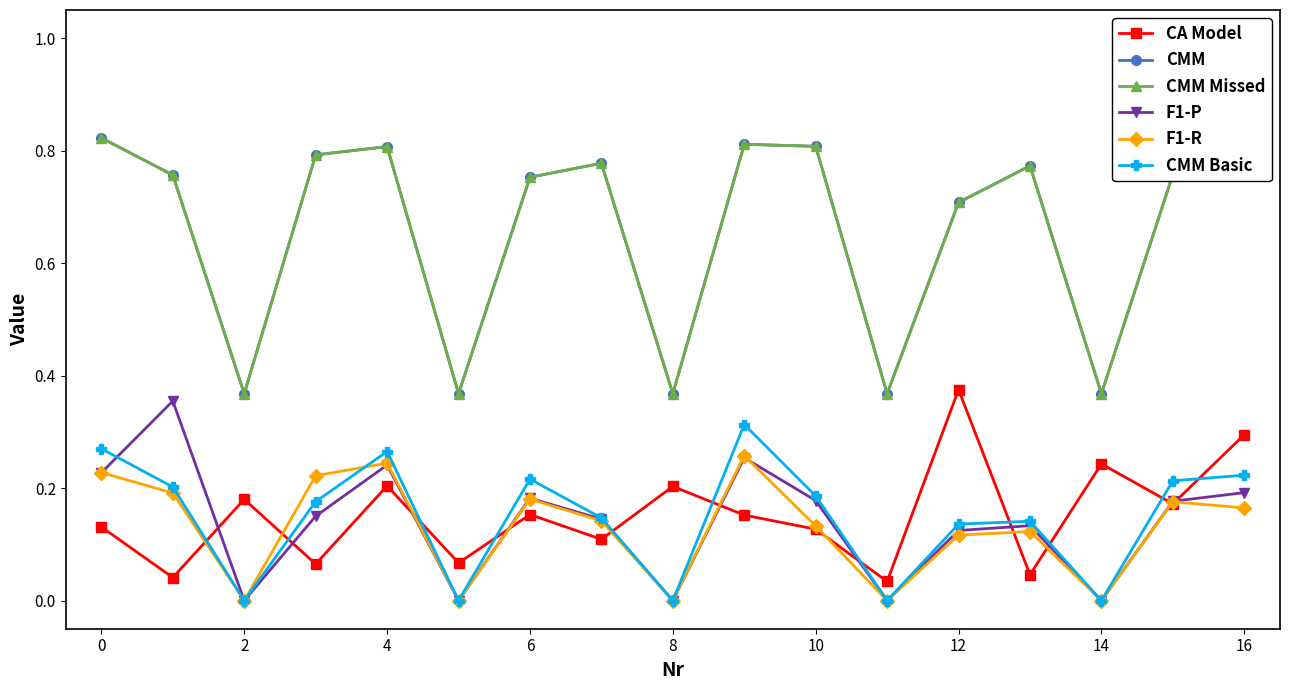

Where is the first local minimum for CMM?

2